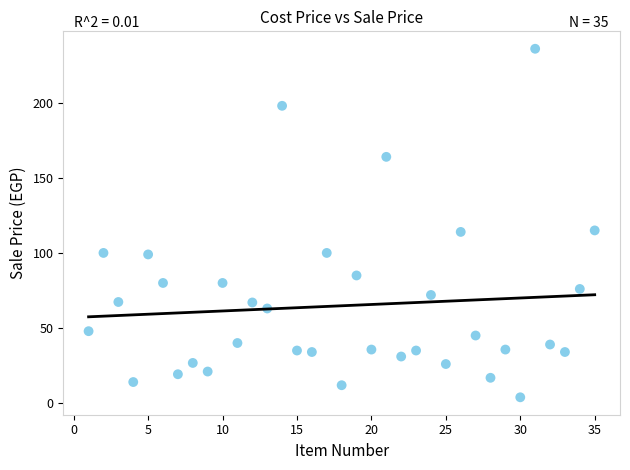

What is the range of X values (max minus min)?

34.0